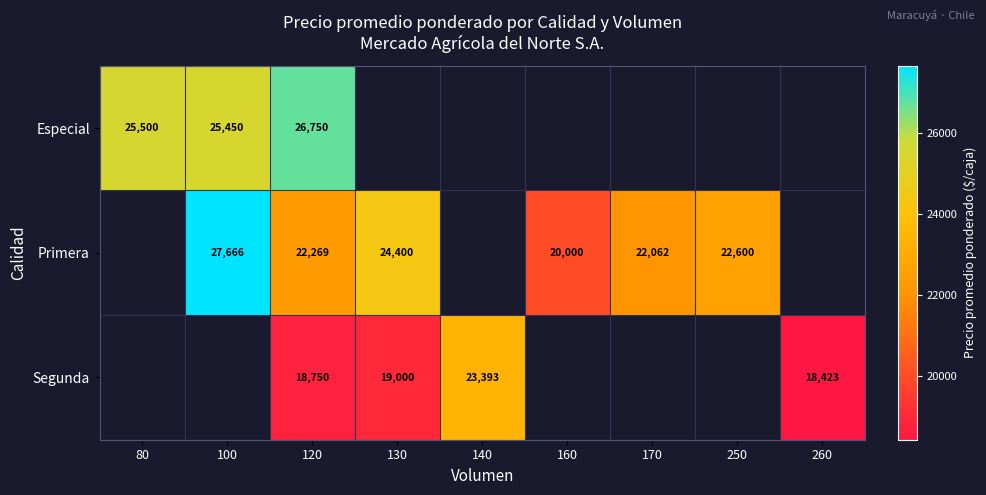

Count the number of data series in this chart.

3